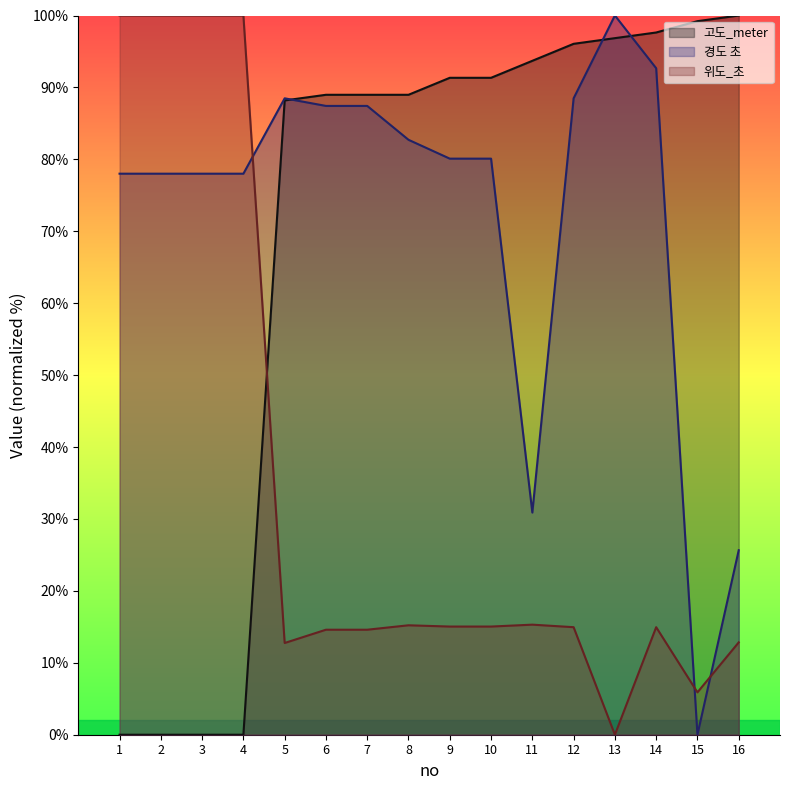

True or false: 위도_초 and 경도 초 intersect in this chart.

True